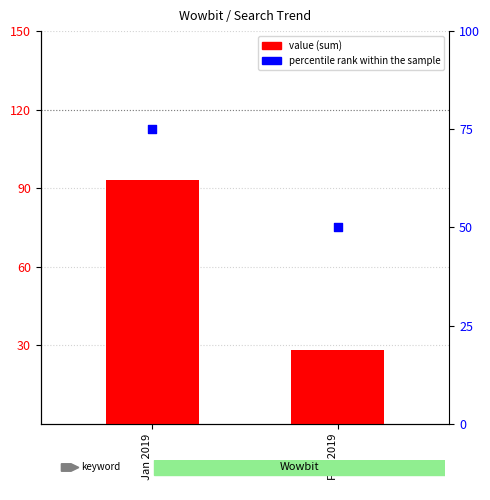

At how many categories does at least one series exceed 39?

2